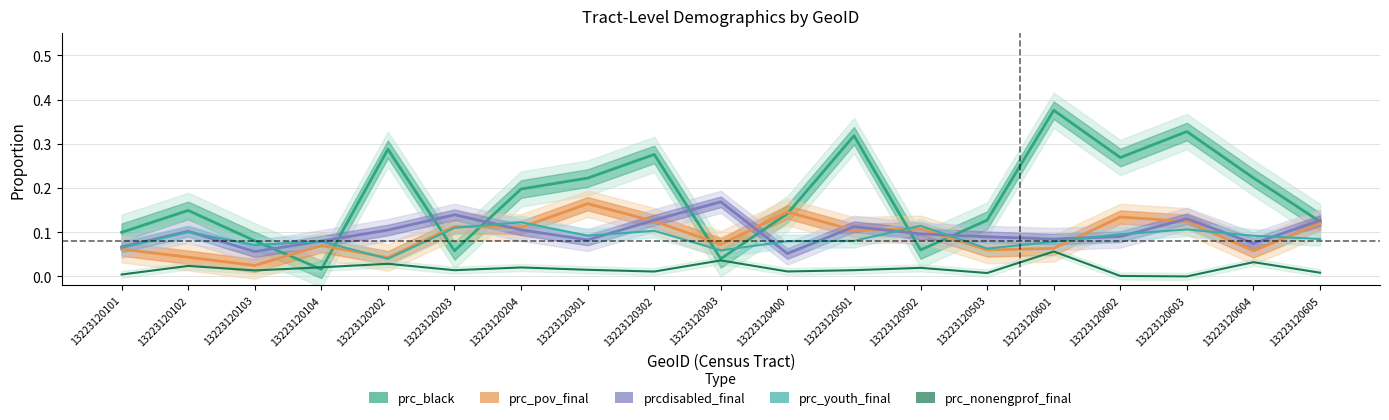

Reading left to right, what are all the values shown in this chart?

prc_black: 13223120101=0.1	13223120102=0.1	13223120103=0.1	13223120104=0.0	13223120202=0.3	13223120203=0.1	13223120204=0.2	13223120301=0.2	13223120302=0.3	13223120303=0.0	13223120400=0.1	13223120501=0.3	13223120502=0.1	13223120503=0.1	13223120601=0.4	13223120602=0.3	13223120603=0.3	13223120604=0.2	13223120605=0.1
prc_pov_final: 13223120101=0.1	13223120102=0.0	13223120103=0.0	13223120104=0.1	13223120202=0.0	13223120203=0.1	13223120204=0.1	13223120301=0.2	13223120302=0.1	13223120303=0.1	13223120400=0.1	13223120501=0.1	13223120502=0.1	13223120503=0.1	13223120601=0.1	13223120602=0.1	13223120603=0.1	13223120604=0.1	13223120605=0.1
prcdisabled_final: 13223120101=0.1	13223120102=0.1	13223120103=0.1	13223120104=0.1	13223120202=0.1	13223120203=0.1	13223120204=0.1	13223120301=0.1	13223120302=0.1	13223120303=0.2	13223120400=0.1	13223120501=0.1	13223120502=0.1	13223120503=0.1	13223120601=0.1	13223120602=0.1	13223120603=0.1	13223120604=0.1	13223120605=0.1
prc_youth_final: 13223120101=0.1	13223120102=0.1	13223120103=0.1	13223120104=0.1	13223120202=0.0	13223120203=0.1	13223120204=0.1	13223120301=0.1	13223120302=0.1	13223120303=0.1	13223120400=0.1	13223120501=0.1	13223120502=0.1	13223120503=0.1	13223120601=0.1	13223120602=0.1	13223120603=0.1	13223120604=0.1	13223120605=0.1
prc_nonengprof_final: 13223120101=0.0	13223120102=0.0	13223120103=0.0	13223120104=0.0	13223120202=0.0	13223120203=0.0	13223120204=0.0	13223120301=0.0	13223120302=0.0	13223120303=0.0	13223120400=0.0	13223120501=0.0	13223120502=0.0	13223120503=0.0	13223120601=0.1	13223120602=0.0	13223120603=0.0	13223120604=0.0	13223120605=0.0